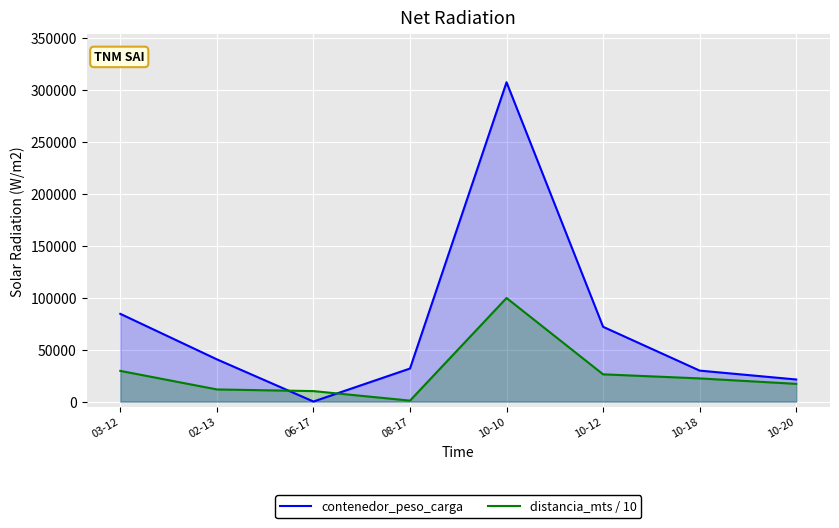

Is the value of distancia_mts / 10 at 08-17 greater than the value of contenedor_peso_carga at 10-18?

No